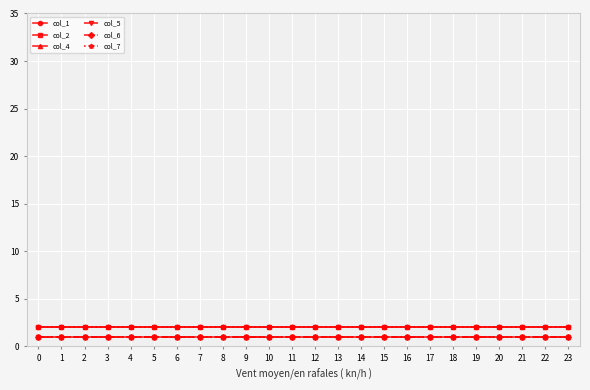

What is the minimum value shown in the chart?

1